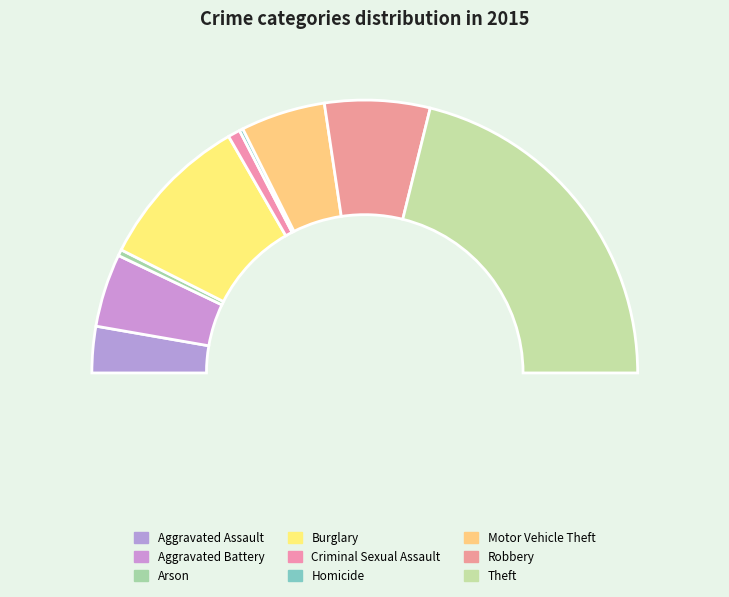

The Theft slice represents 42% of the pie. True or false?

True